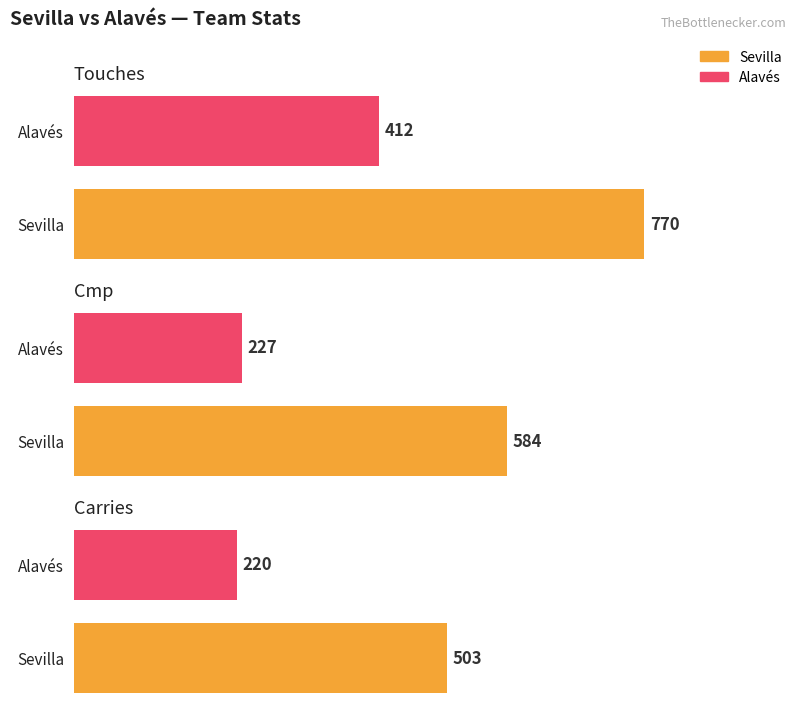

Are the bars grouped side by side (vs. stacked)?

Yes